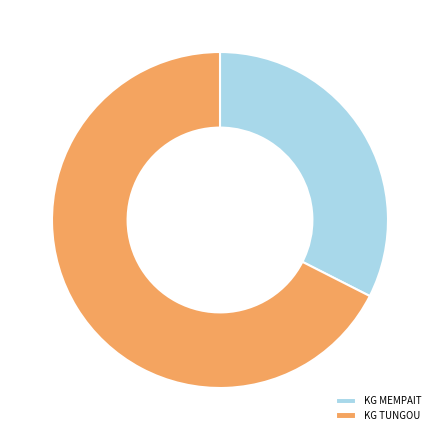

Is KG TUNGOU the majority of the pie?

Yes